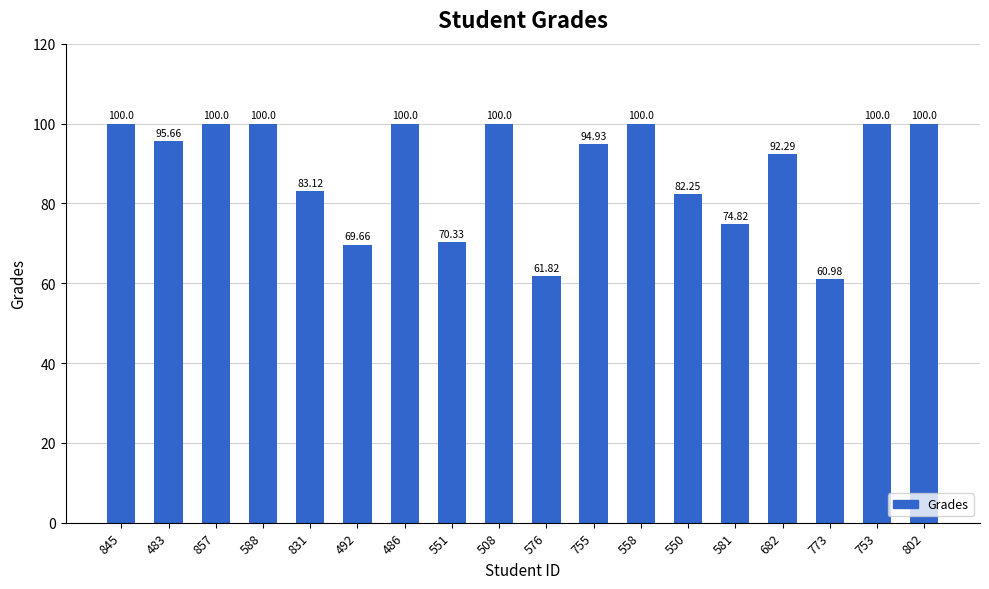

Between 551 and 486, which is larger?

486